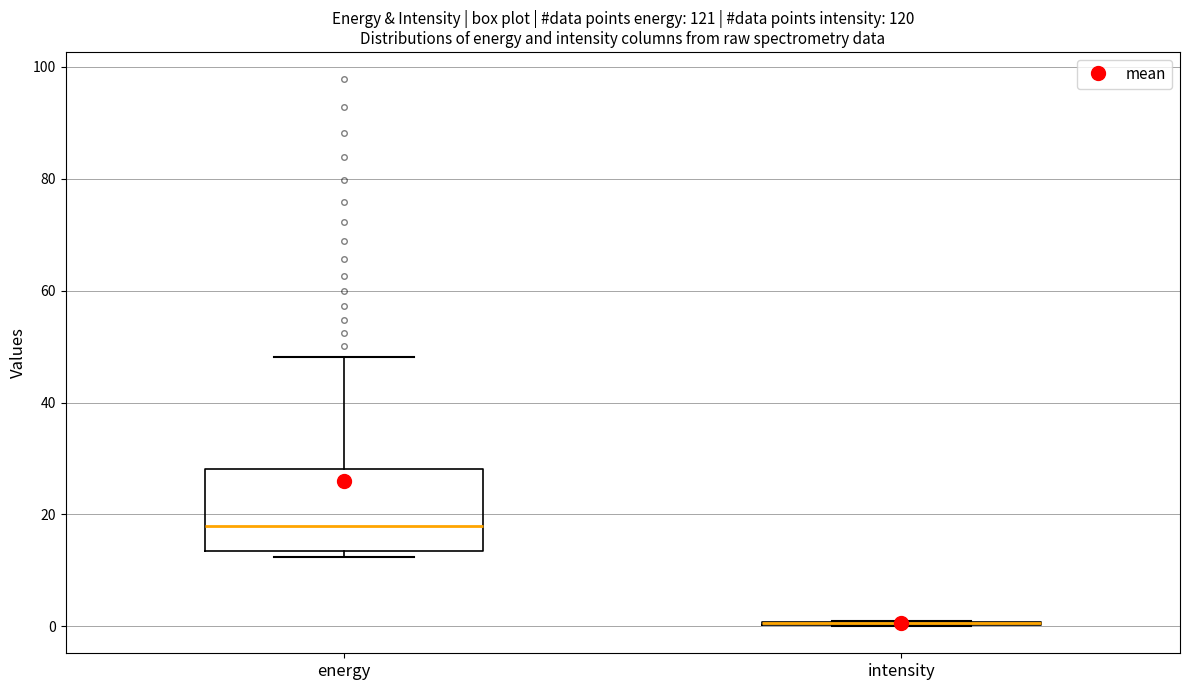

Reading left to right, read every box against the y-axis: the position of its median line, the range the box covers, and the ends of its whiskers. The values are not printed on the chart, so give them approximately, as read against the axis.

energy: median 18, box 14 to 28, whiskers 12 to 48
intensity: box collapsed to a line at 0, whiskers 0 to 0